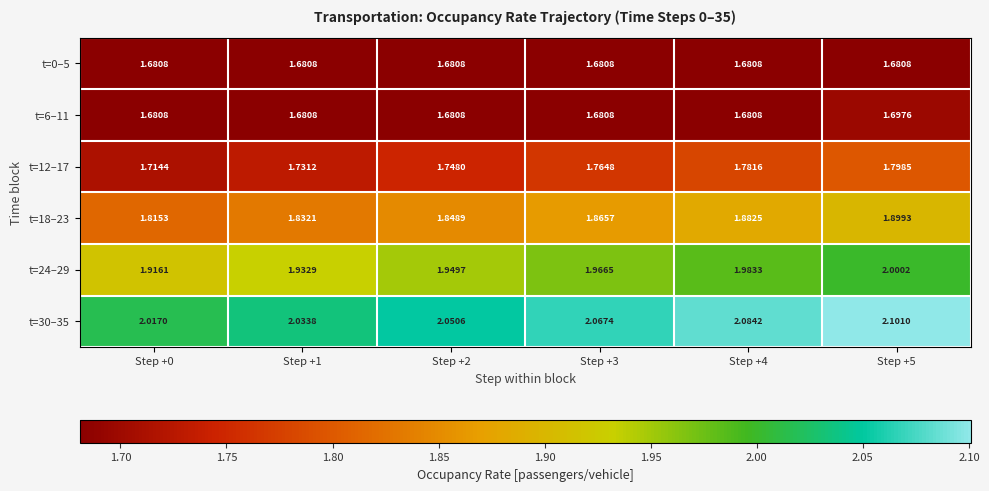

How many distinct data groups are displayed?

6